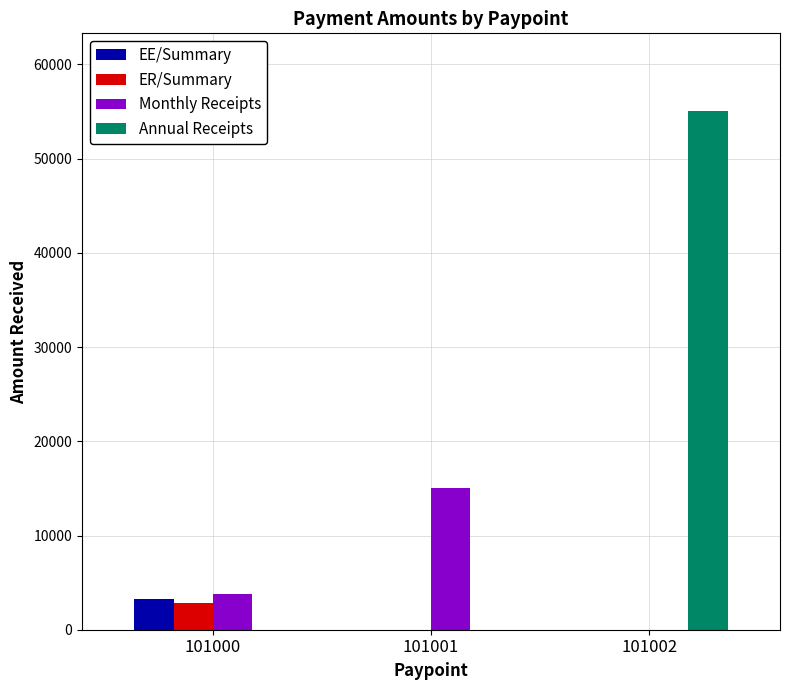

The Monthly Receipts series shows 0.0 at 101002. True or false?

True